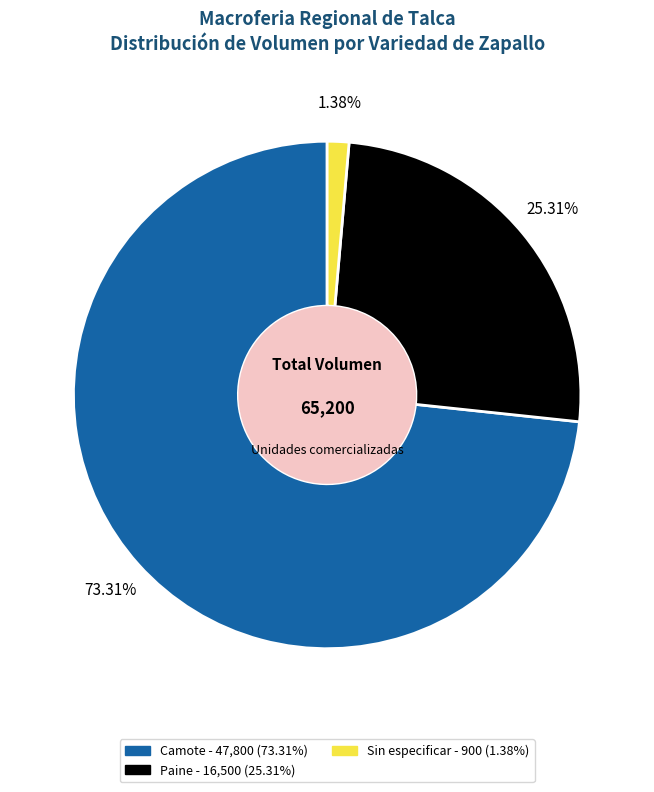

Is there any slice that represents more than half of the pie?

Yes